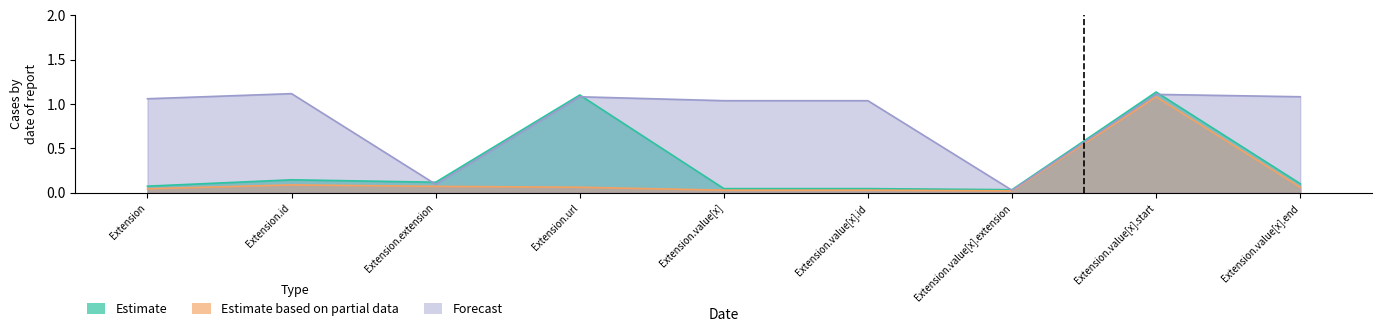

What is the total value across all series at Extension.value[x].end?

1.2